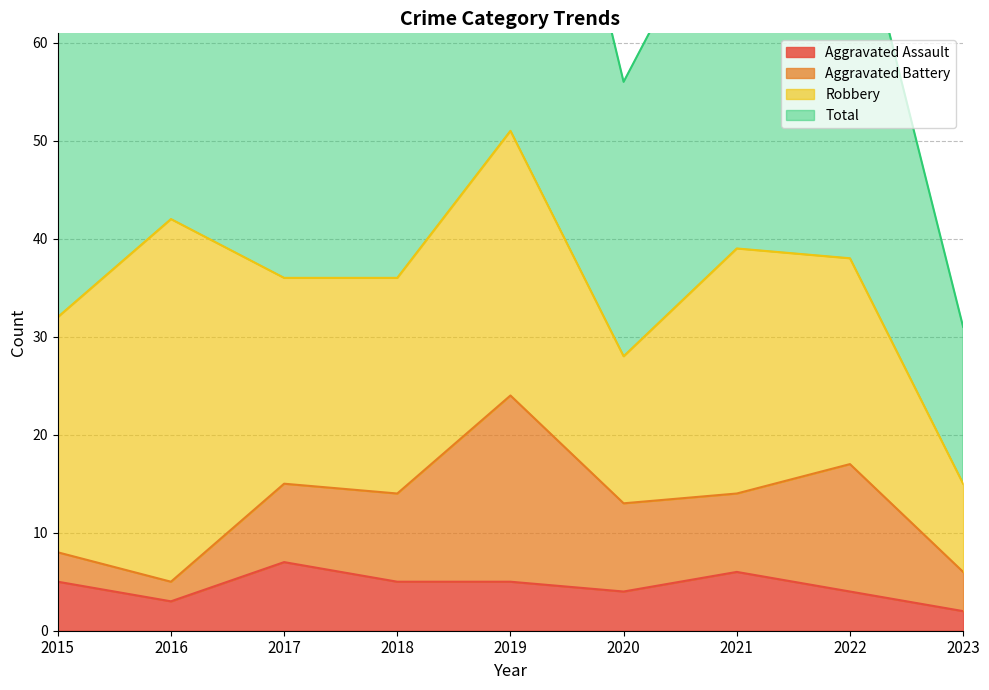

Is it true that Aggravated Assault equals 5 at 2019?

True